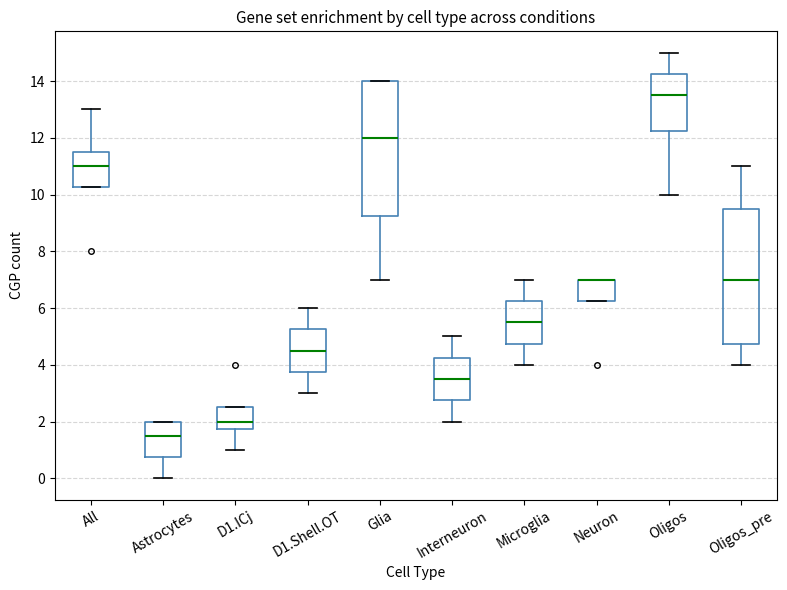

Reading left to right, read every box against the y-axis: the position of its median line, the range the box covers, and the ends of its whiskers. The values are not printed on the chart, so give them approximately, as read against the axis.

All: median 11.0, box 10.2 to 11.6, whiskers 10.2 to 13.0
Astrocytes: median 1.6, box 0.8 to 2.0, whiskers 0.0 to 2.0
D1.ICj: median 2.0, box 1.8 to 2.6, whiskers 1.0 to 2.6
D1.Shell.OT: median 4.6, box 3.8 to 5.2, whiskers 3.0 to 6.0
Glia: median 12.0, box 9.2 to 14.0, whiskers 7.0 to 14.0
Interneuron: median 3.6, box 2.8 to 4.2, whiskers 2.0 to 5.0
Microglia: median 5.6, box 4.8 to 6.2, whiskers 4.0 to 7.0
Neuron: median 7.0 (drawn on the box's upper edge), box 6.2 to 7.0, whiskers 6.2 to 7.0
Oligos: median 13.6, box 12.2 to 14.2, whiskers 10.0 to 15.0
Oligos_pre: median 7.0, box 4.8 to 9.6, whiskers 4.0 to 11.0